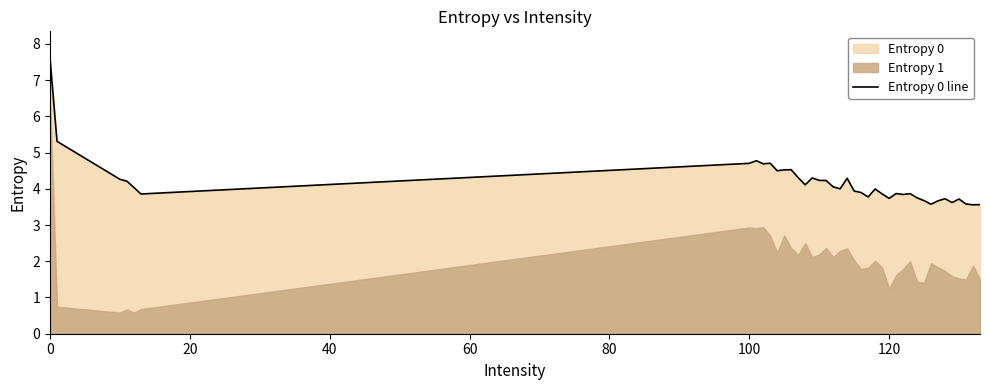

What is the minimum value for Entropy 0 line?

3.6